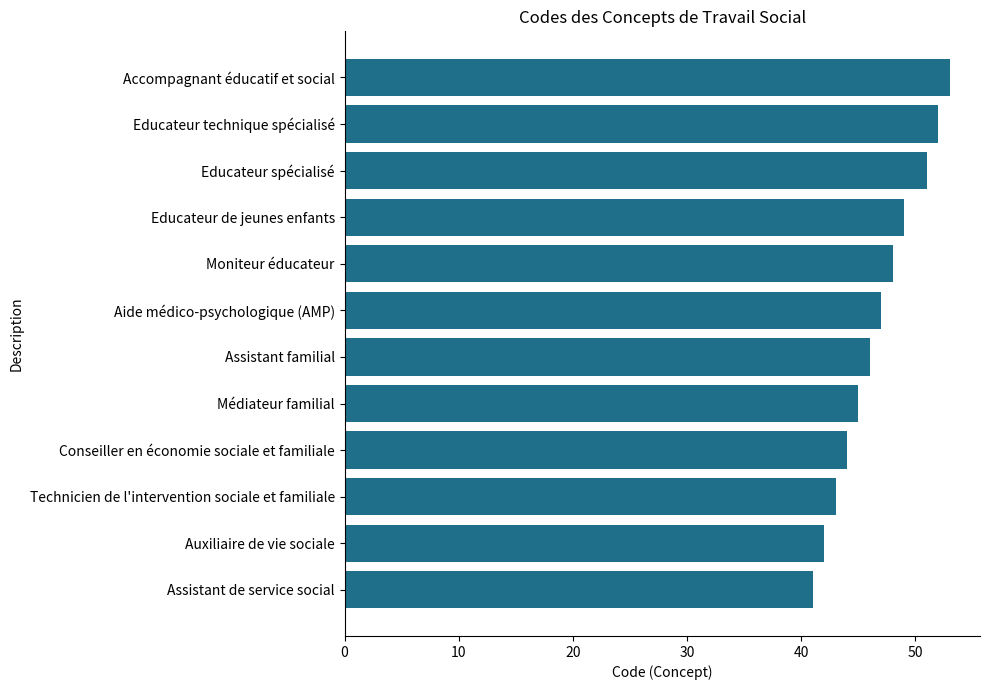

Which has a higher value, Educateur spécialisé or Aide médico-psychologique (AMP)?

Educateur spécialisé